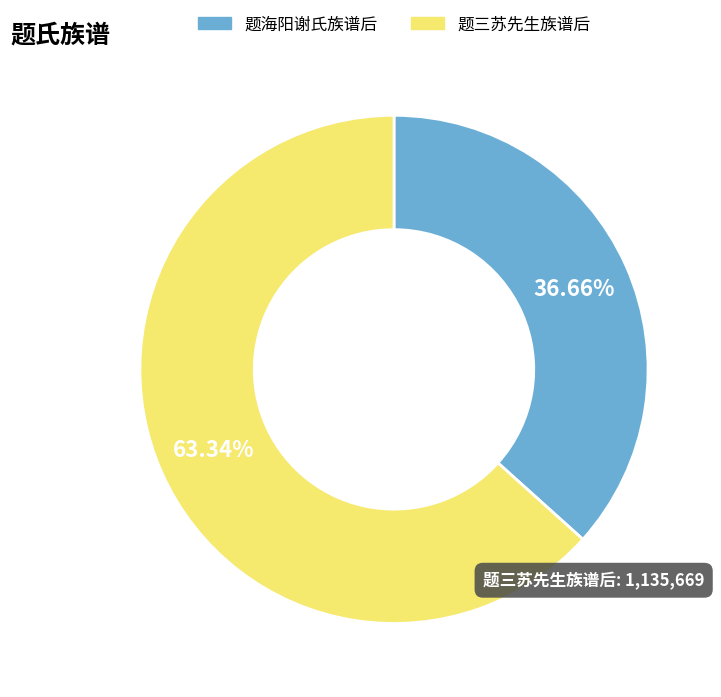

Is there a majority slice in this chart?

Yes